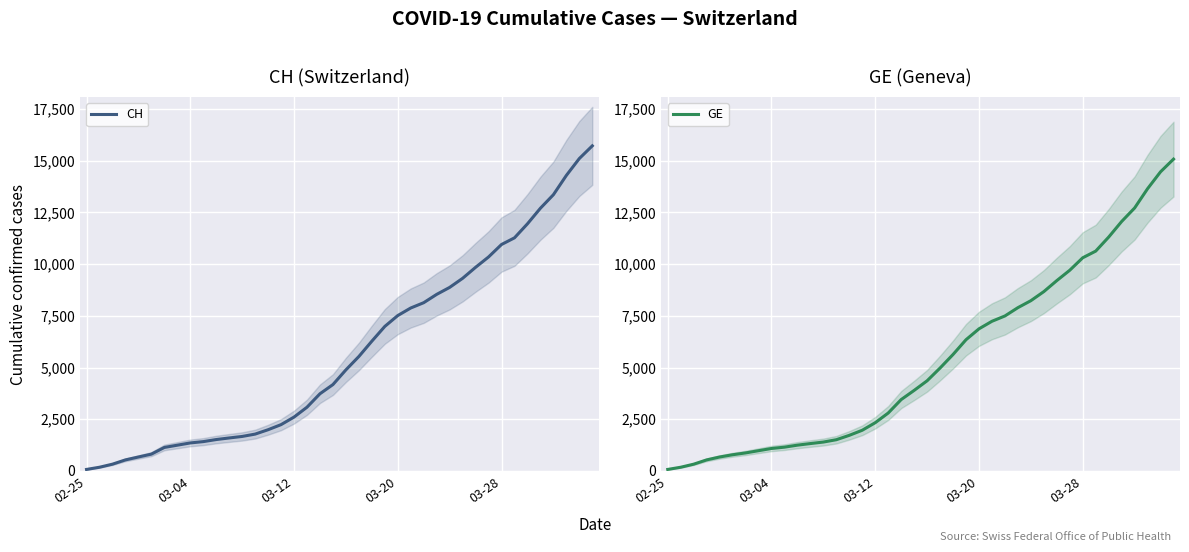

What is the maximum value for CH?

15719